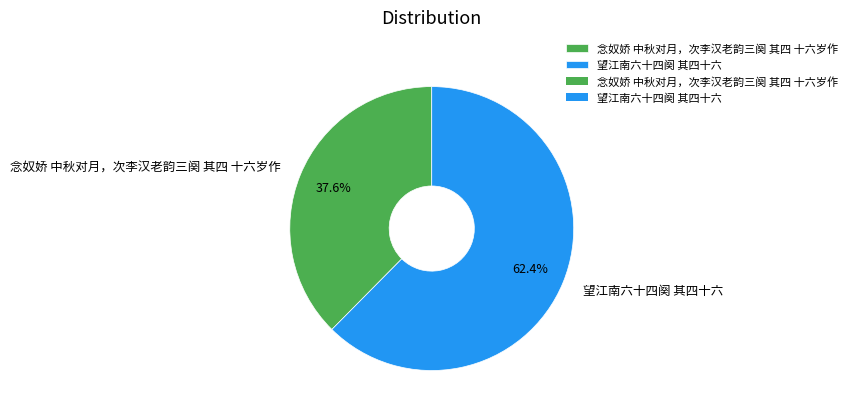

To the nearest percent, what is the difference between the largest and smallest slice percentages?

25%